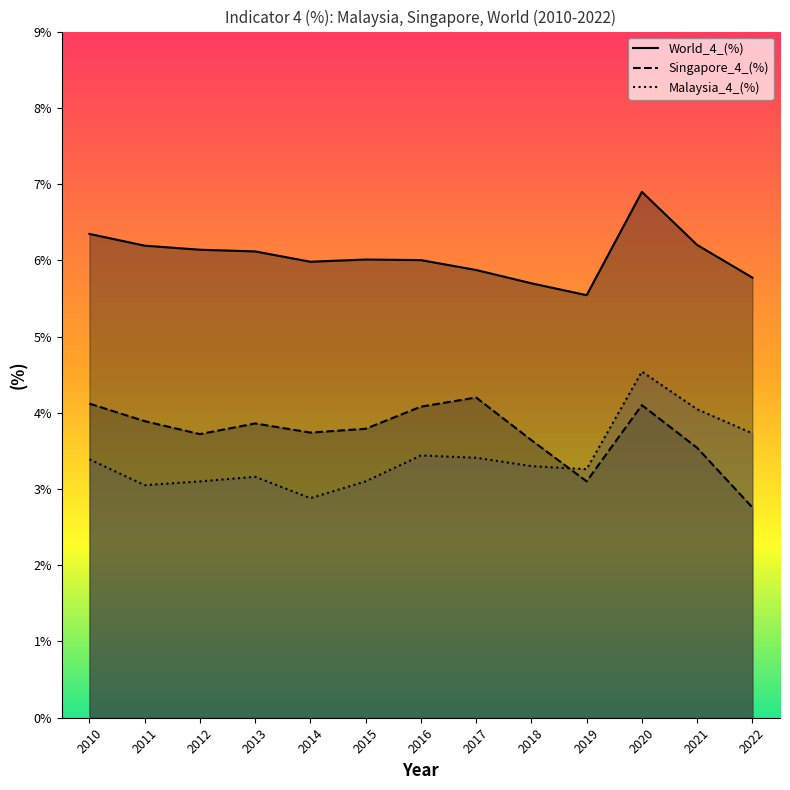

Reading left to right, transcribe all the data shown in this chart.

Malaysia_4_(%): 2010=3.4	2011=3.0	2012=3.1	2013=3.2	2014=2.9	2015=3.1	2016=3.4	2017=3.4	2018=3.3	2019=3.3	2020=4.5	2021=4.0	2022=3.7
Singapore_4_(%): 2010=4.1	2011=3.9	2012=3.7	2013=3.9	2014=3.7	2015=3.8	2016=4.1	2017=4.2	2018=3.6	2019=3.1	2020=4.1	2021=3.5	2022=2.8
World_4_(%): 2010=6.3	2011=6.2	2012=6.1	2013=6.1	2014=6.0	2015=6.0	2016=6.0	2017=5.9	2018=5.7	2019=5.5	2020=6.9	2021=6.2	2022=5.8